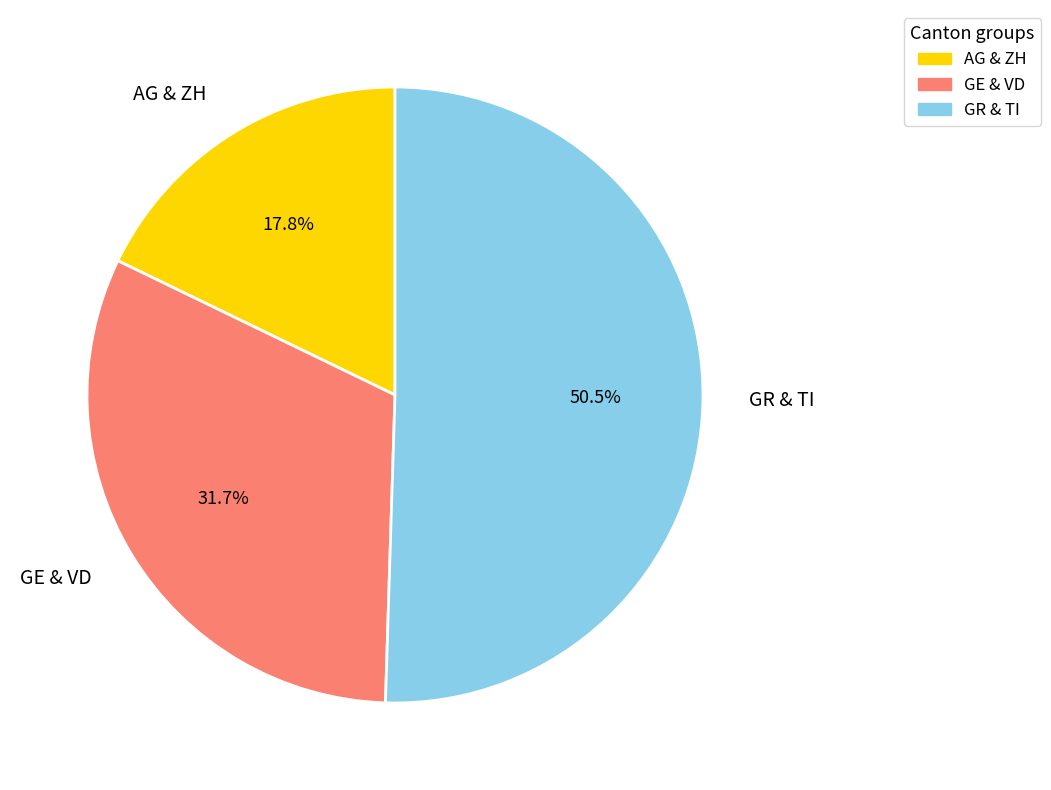

Approximately how many times larger is the value at AG & ZH compared to GR & TI?

0.4